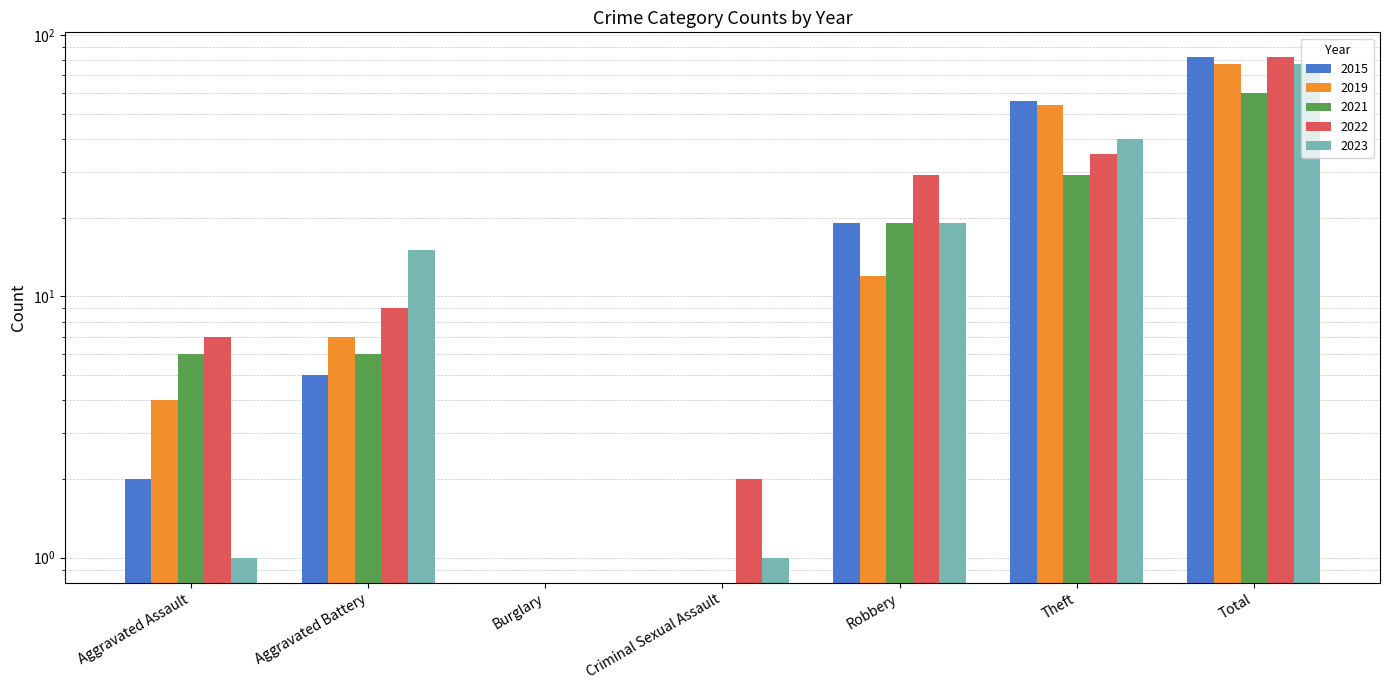

What is the difference between the 2021 values at Aggravated Assault and Burglary?

6